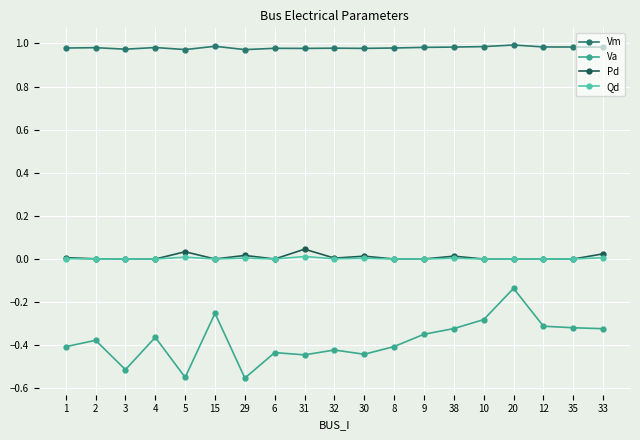

Between 31 and 12, which series saw the biggest shift?

Va